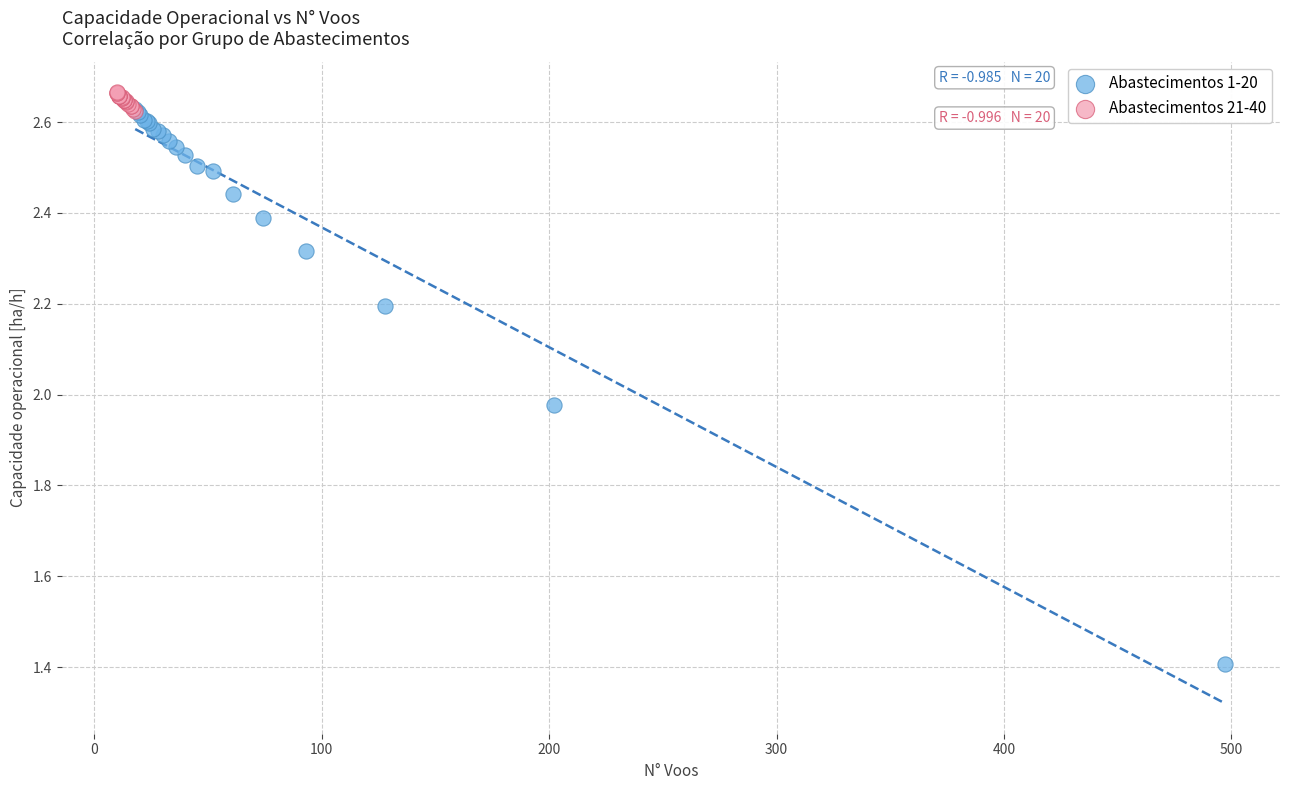

Which series contains the lowest Y value?

Abastecimentos 1-20